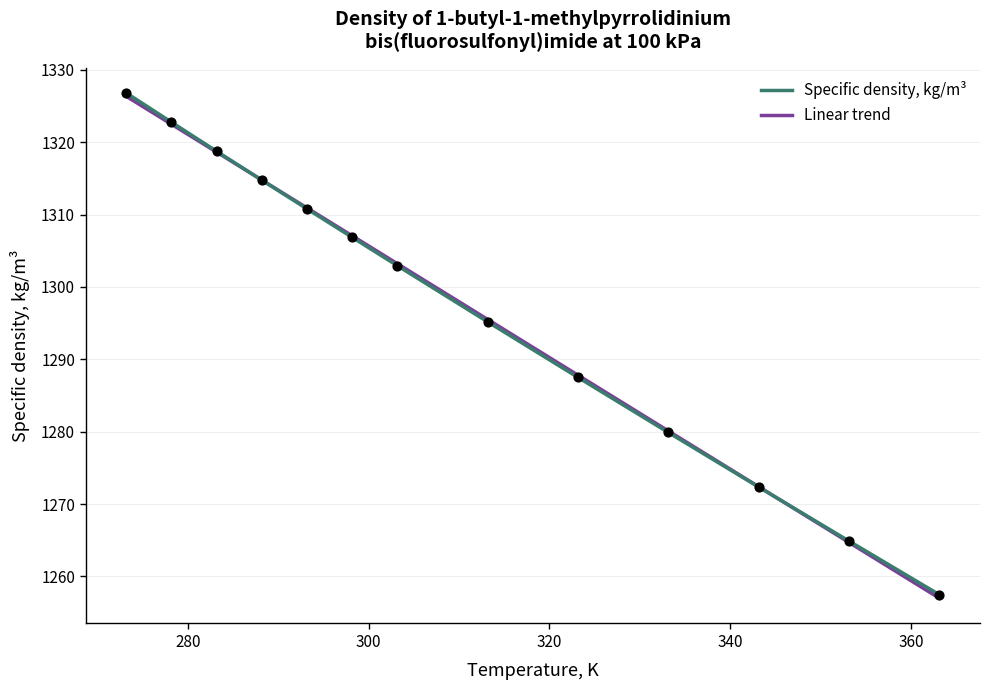

Which series has the widest spread of values?

Linear trend